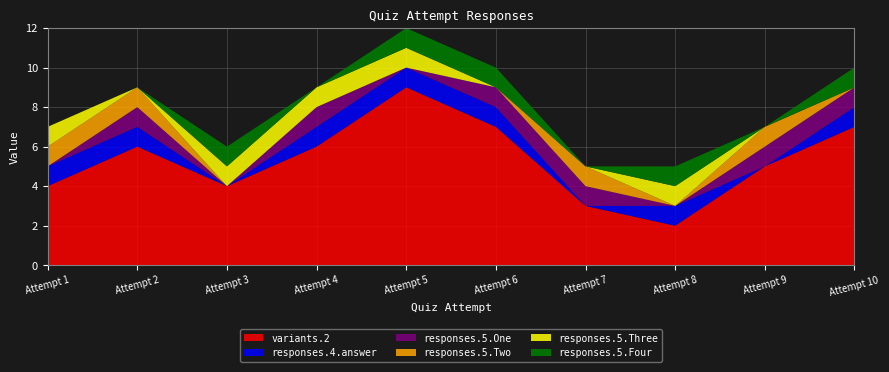

Reading left to right, list all the values displayed in this chart.

variants.2: 1=4	2=6	3=4	4=6	5=9	6=7	7=3	8=2	9=5	10=7
responses.4.answer: 1=1	2=1	3=0	4=1	5=1	6=1	7=0	8=1	9=0	10=1
responses.5.One: 1=0	2=1	3=0	4=1	5=0	6=1	7=1	8=0	9=1	10=1
responses.5.Two: 1=1	2=1	3=0	4=0	5=0	6=0	7=1	8=0	9=1	10=0
responses.5.Three: 1=1	2=0	3=1	4=1	5=1	6=0	7=0	8=1	9=0	10=0
responses.5.Four: 1=0	2=0	3=1	4=0	5=1	6=1	7=0	8=1	9=0	10=1